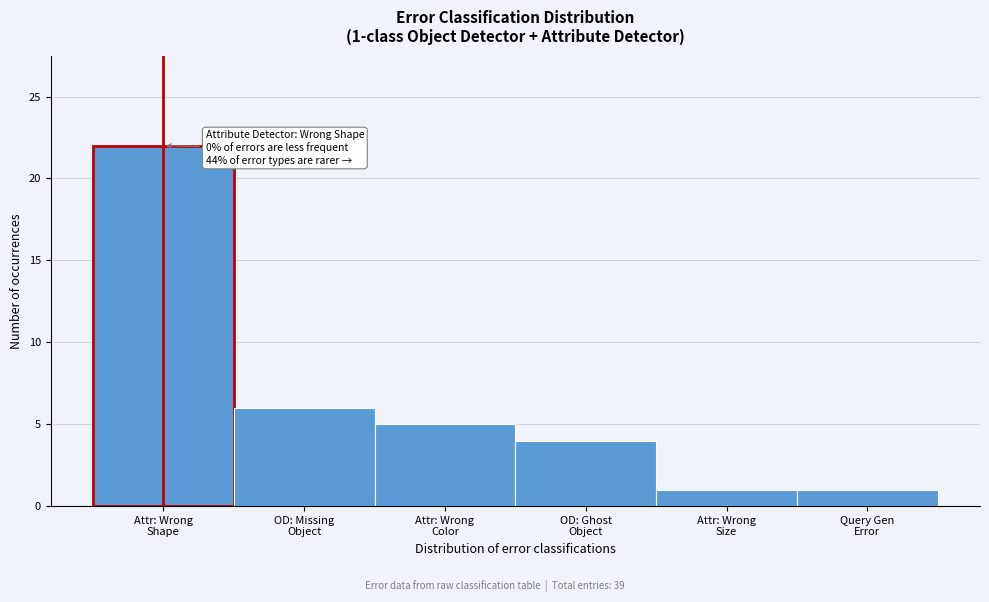

Reading left to right, what are all the values shown in this chart?

22	6	5	4	1	1